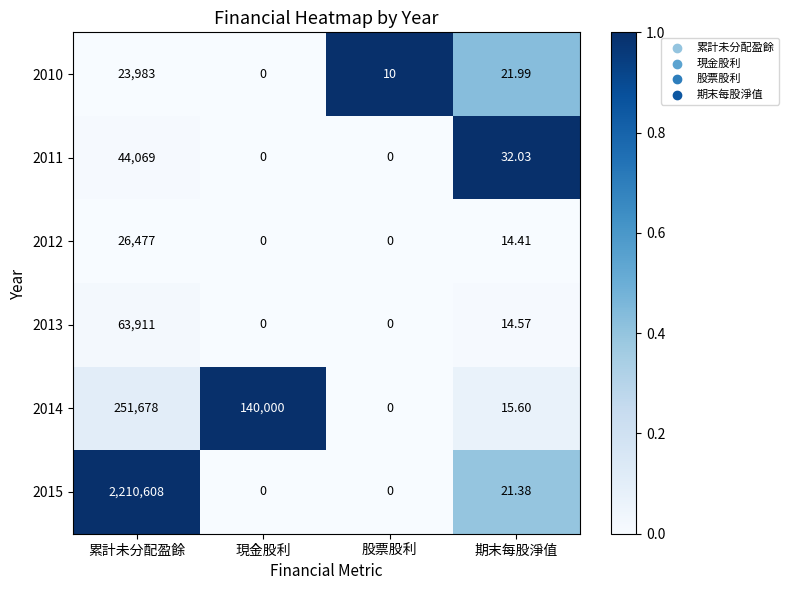

Which series changed the most between 累計未分配盈餘 and 股票股利?

2015